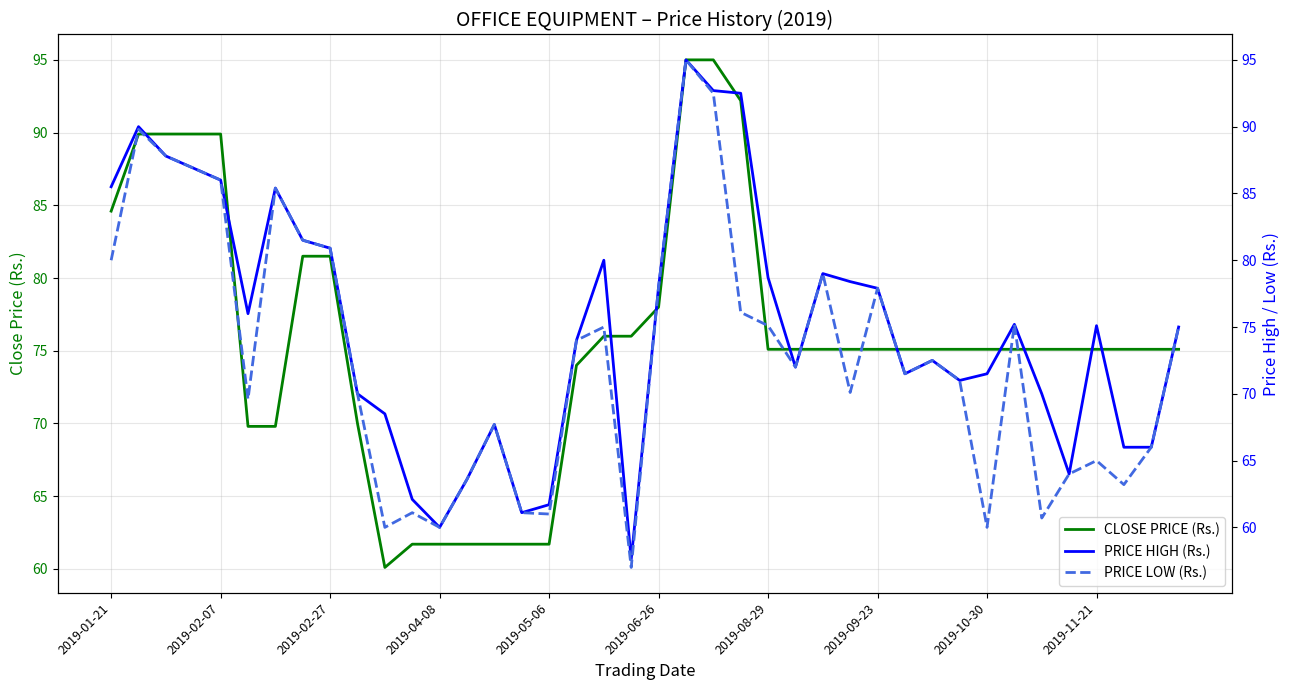

In PRICE LOW (Rs.), how many points are lower than both neighbors (excluding endpoints)?

11